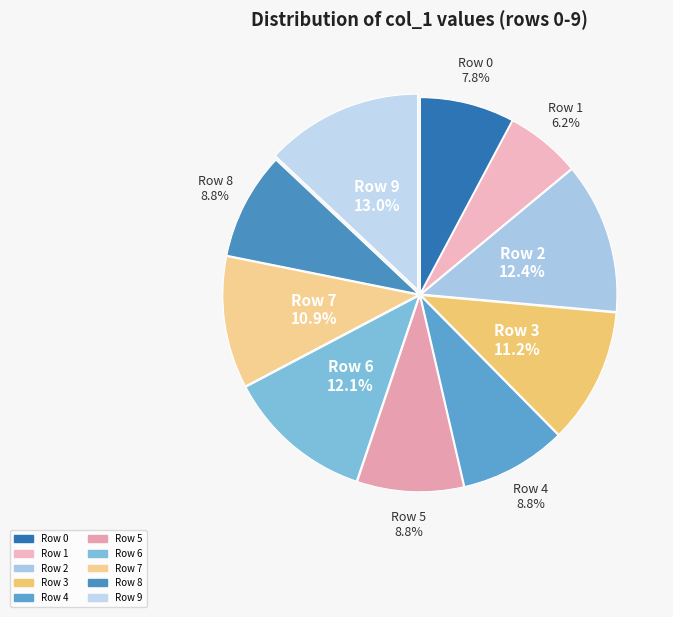

Is there a majority slice in this chart?

No